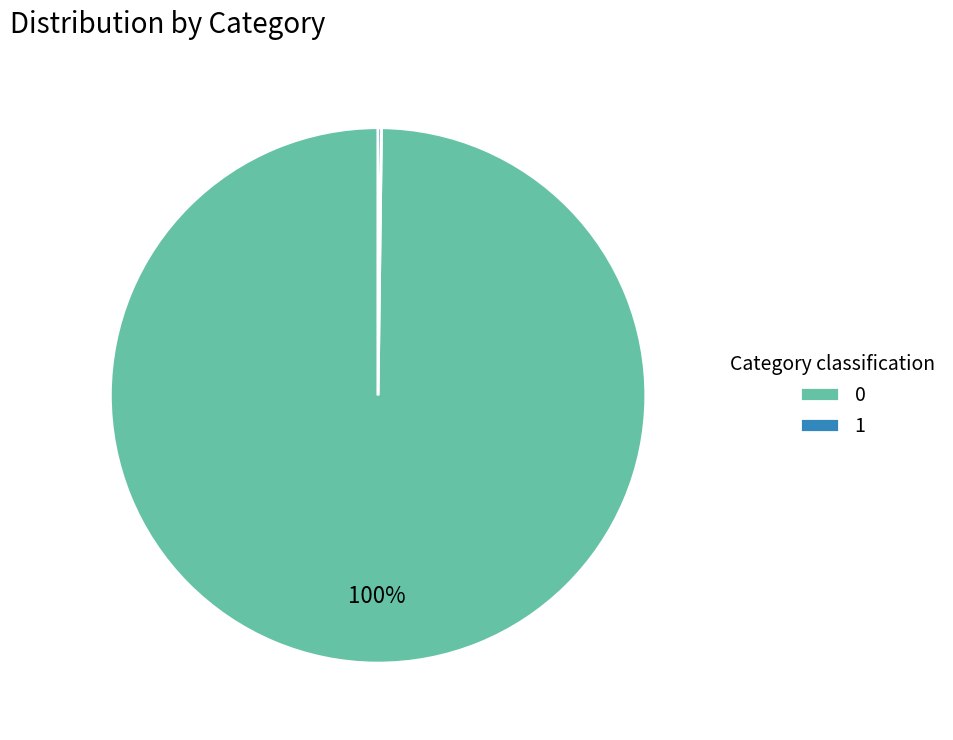

Is it true that 0 is 86% of the pie?

False